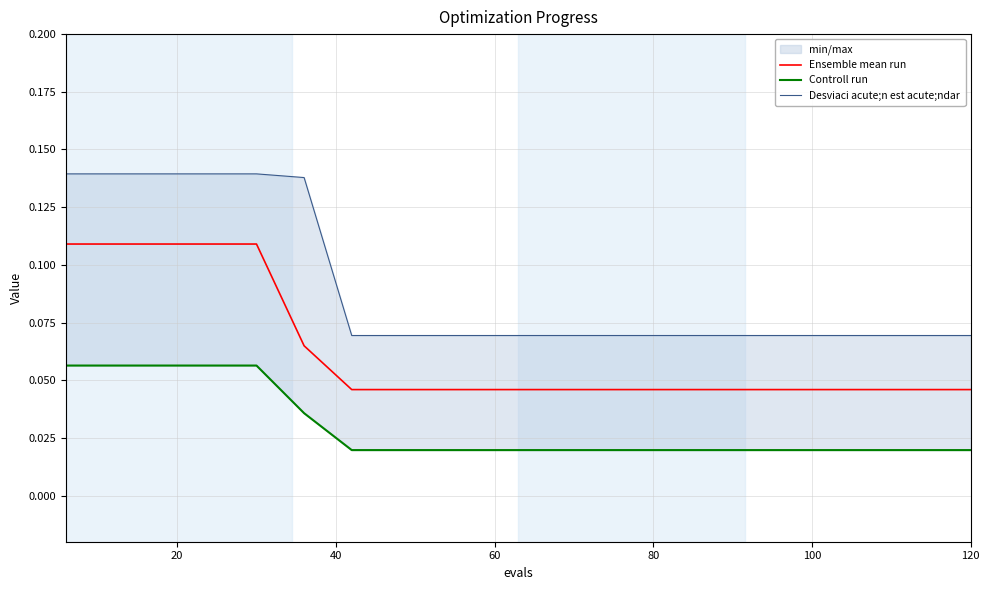

True or false: Ensemble mean run and Controll run intersect in this chart.

False